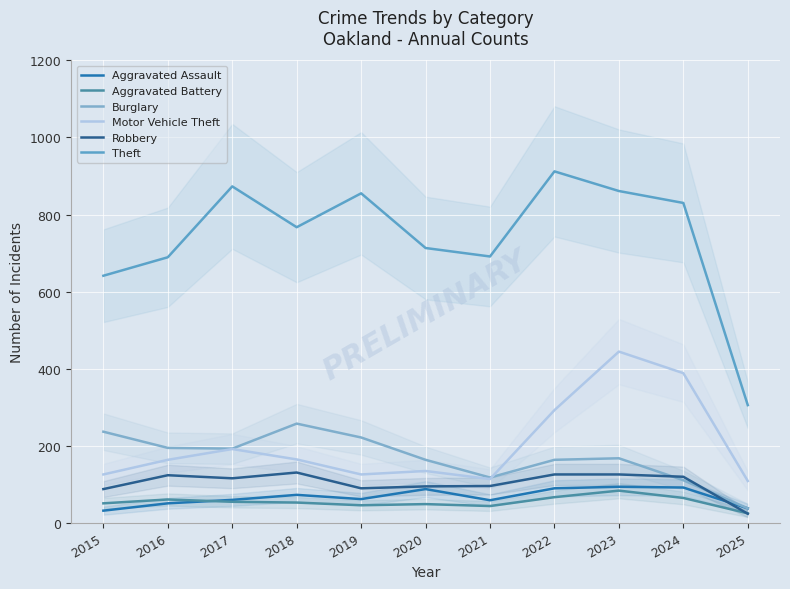

What is the difference between the maximum and minimum values in the Aggravated Assault series?

62